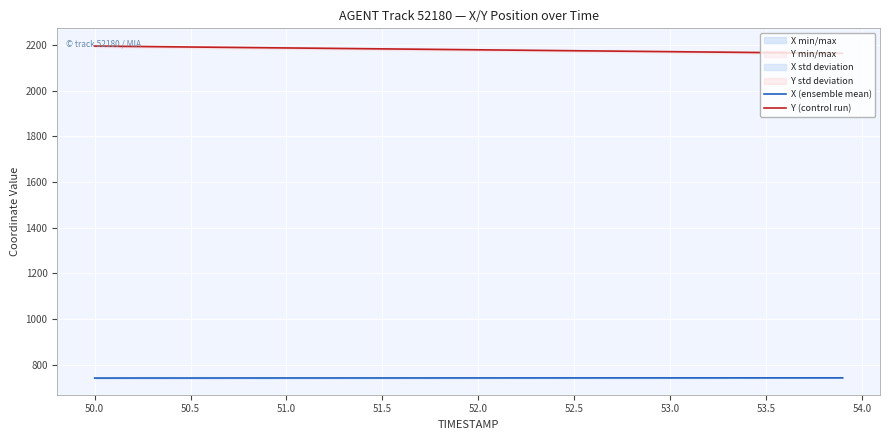

Count the number of data series in this chart.

2